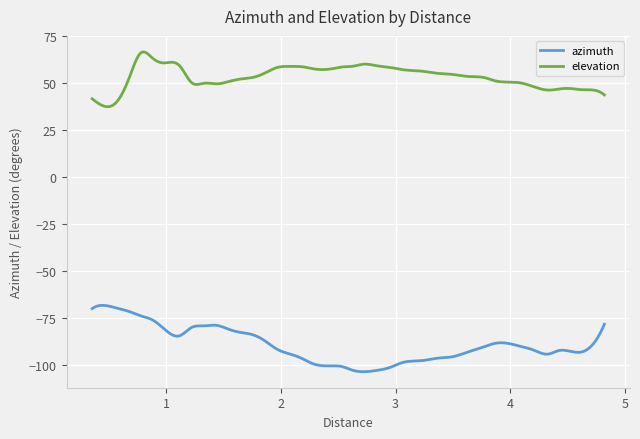

Rank the series by their average value, from highest to lowest.

elevation, azimuth